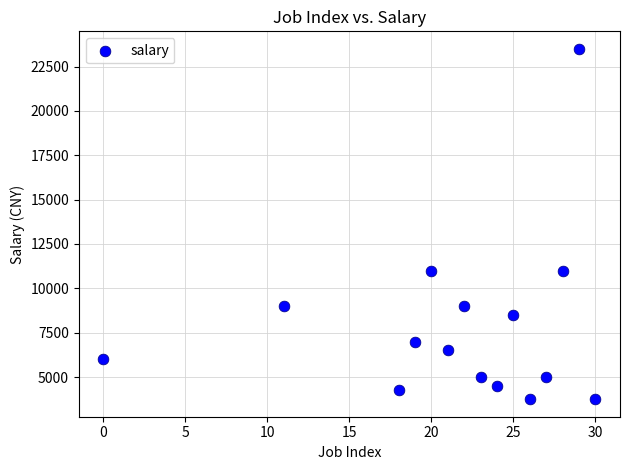

What is the range of Y values (max minus min)?

19750